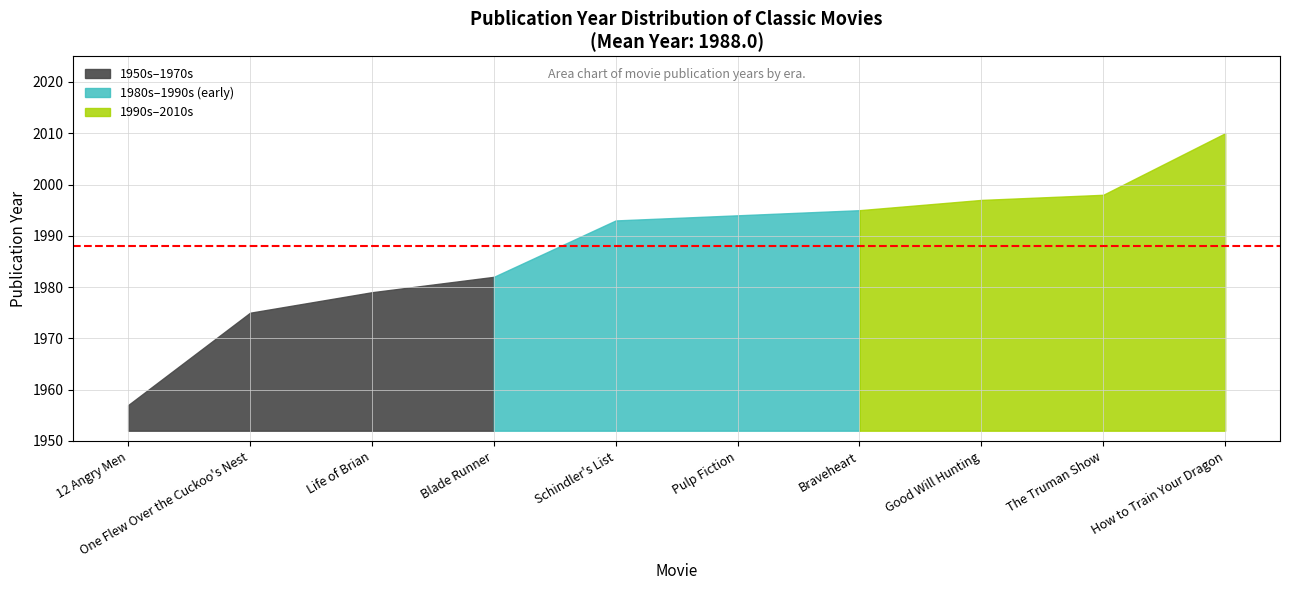

Reading left to right, transcribe all the data shown in this chart.

1957	1975	1979	1982	1993	1994	1995	1997	1998	2010